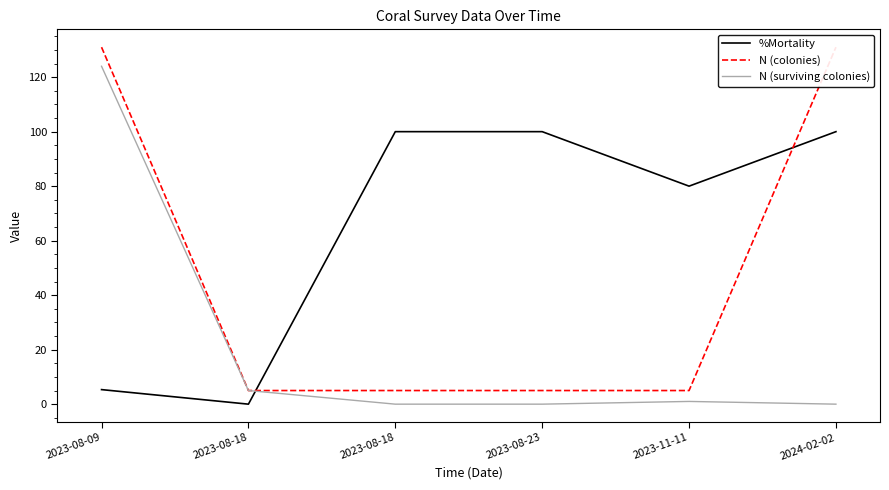

Where is N (colonies) nearest to the value 68?

2023-08-09